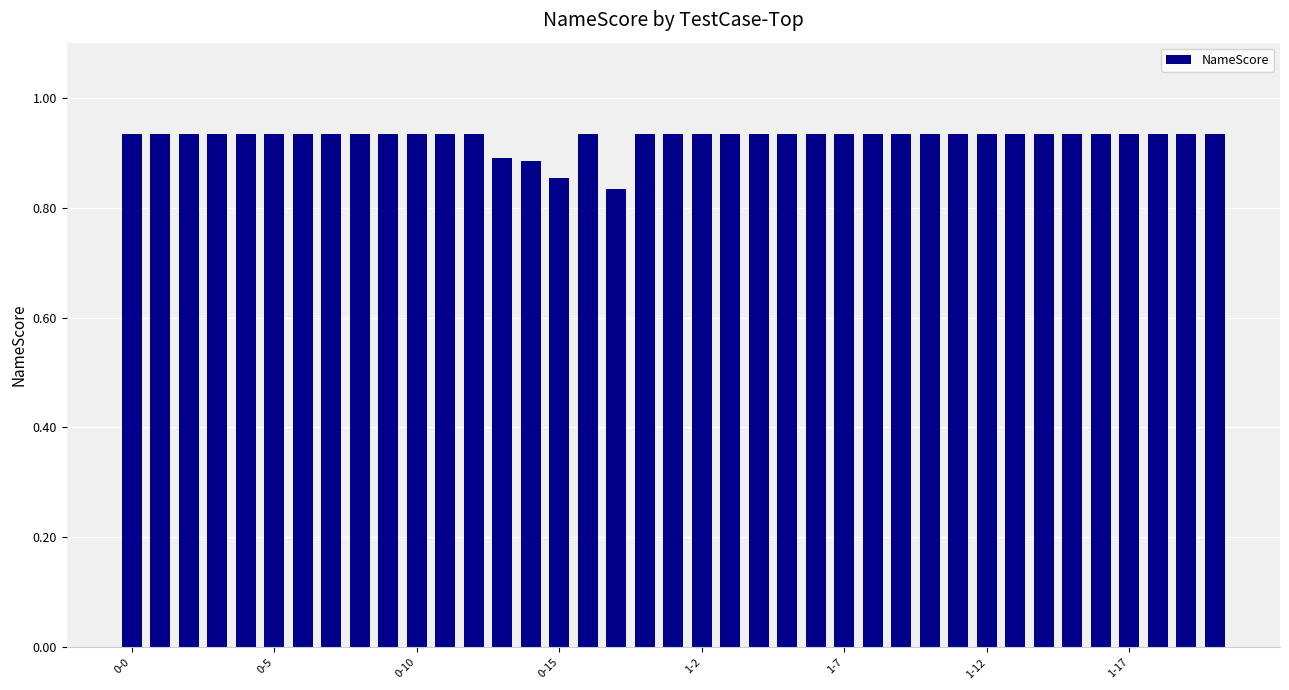

What is the sum of all values?

36.2